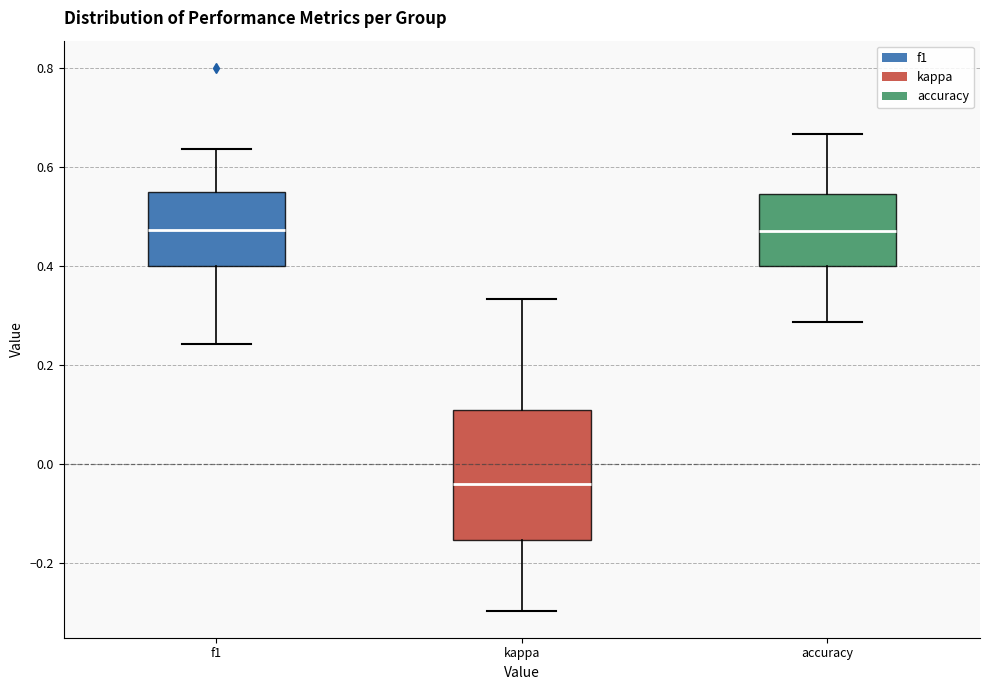

Reading left to right, transcribe this box plot: for each box, give where its median line is, the range the box spans, and where its two whiskers end, as read against the y-axis. The values are not printed on the chart, so give them approximately, as read against the axis.

f1: median 0.48, box 0.40 to 0.54, whiskers 0.24 to 0.64
kappa: median -0.04, box -0.16 to 0.10, whiskers -0.30 to 0.34
accuracy: median 0.48, box 0.40 to 0.54, whiskers 0.28 to 0.66